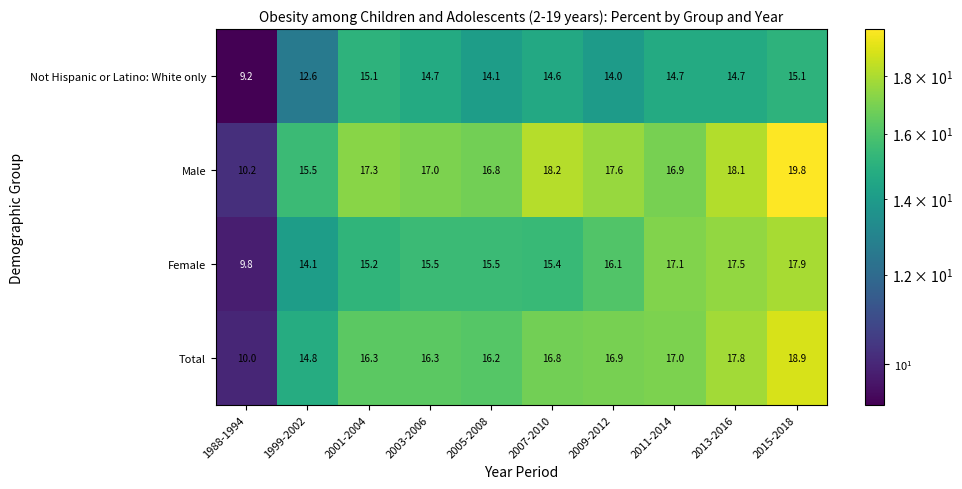

Which category has the lowest value across all series?

1988-1994